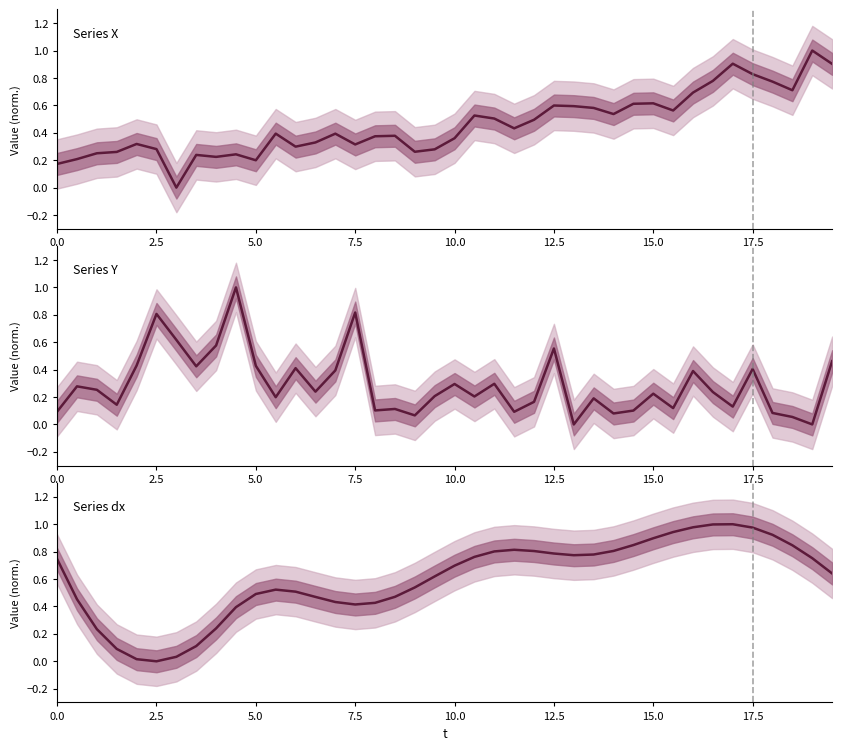

In Series X, how many points are lower than both neighbors (excluding endpoints)?

10